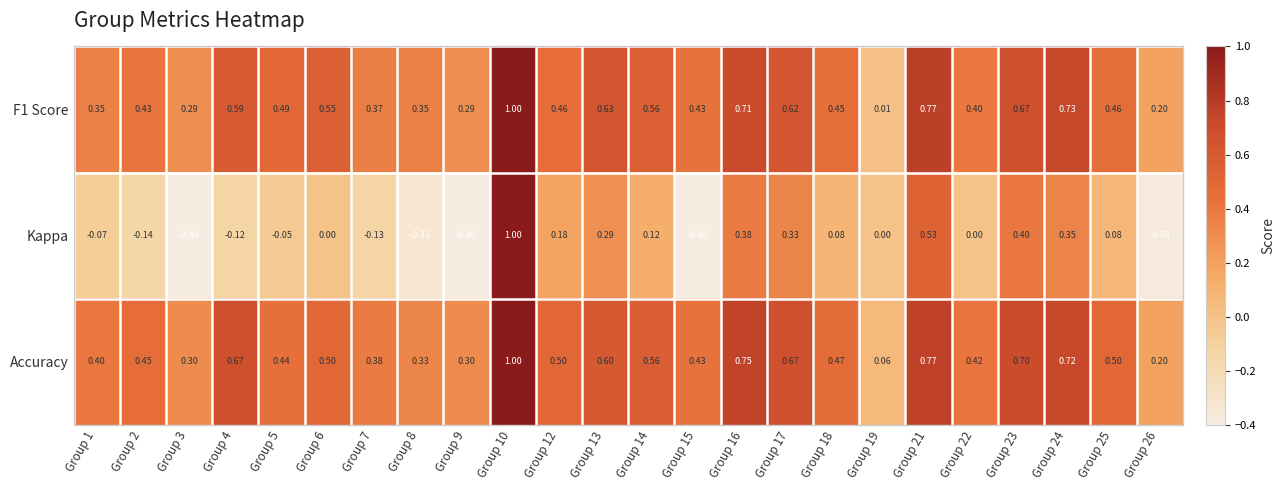

Between Group 9 and Group 22, which series saw the biggest shift?

Kappa